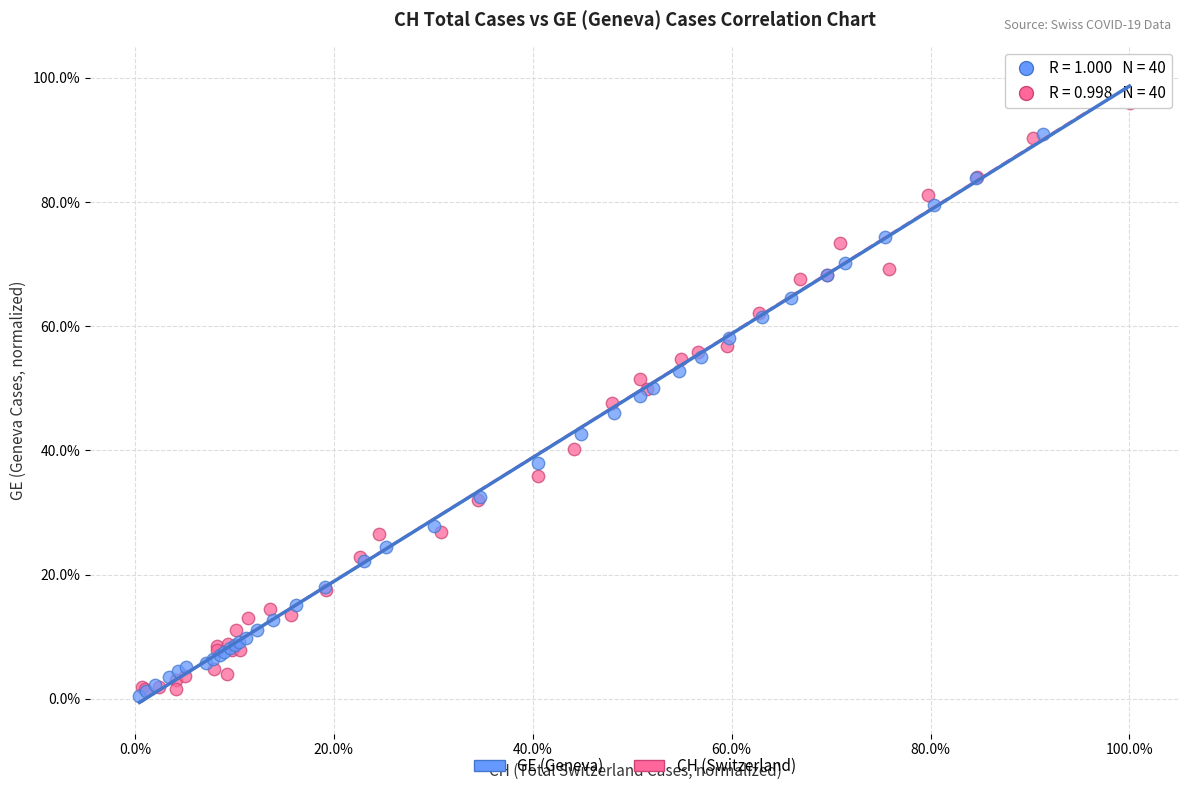

Which series contains the highest Y value?

GE (Geneva)